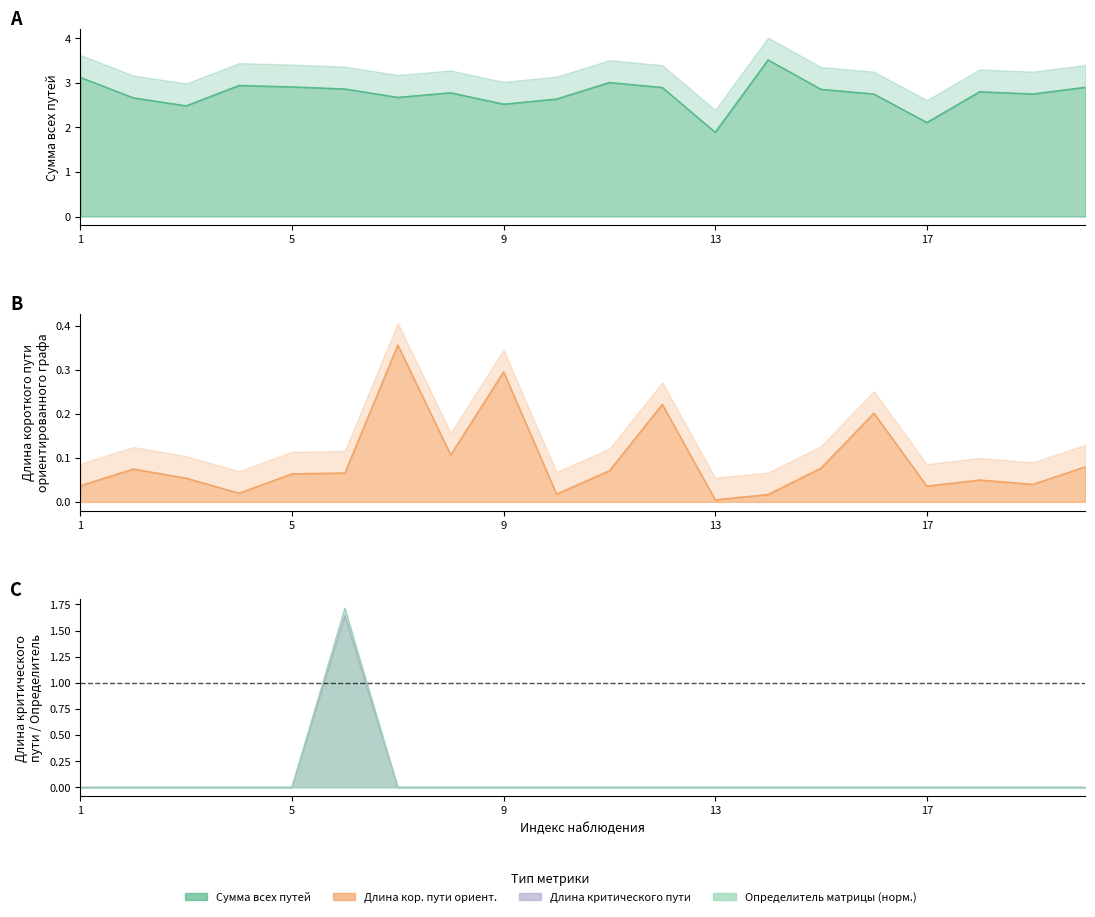

Is it true that Определитель матрицы equals 0.0 at 18?

True